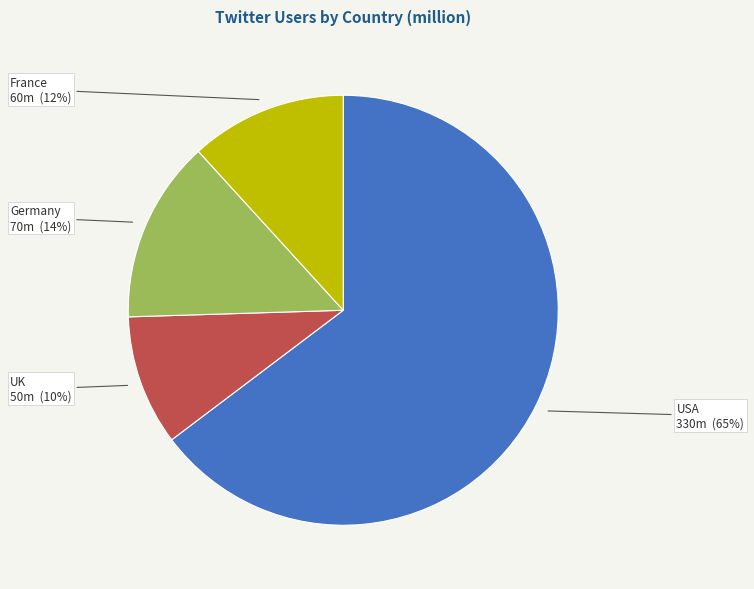

What is the smallest slice in the pie chart?

UK